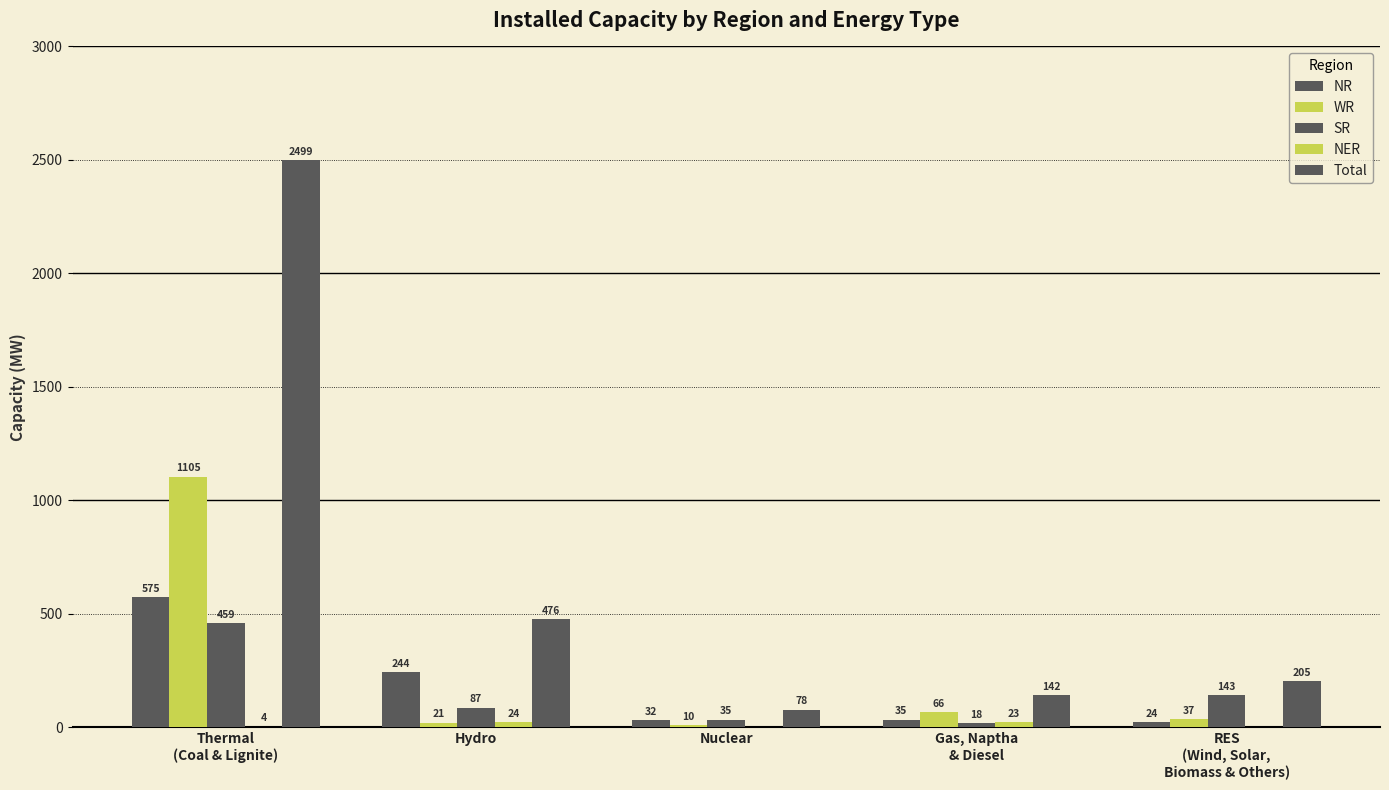

The Total series shows 307 at RES
(Wind, Solar,
Biomass & Others). True or false?

False